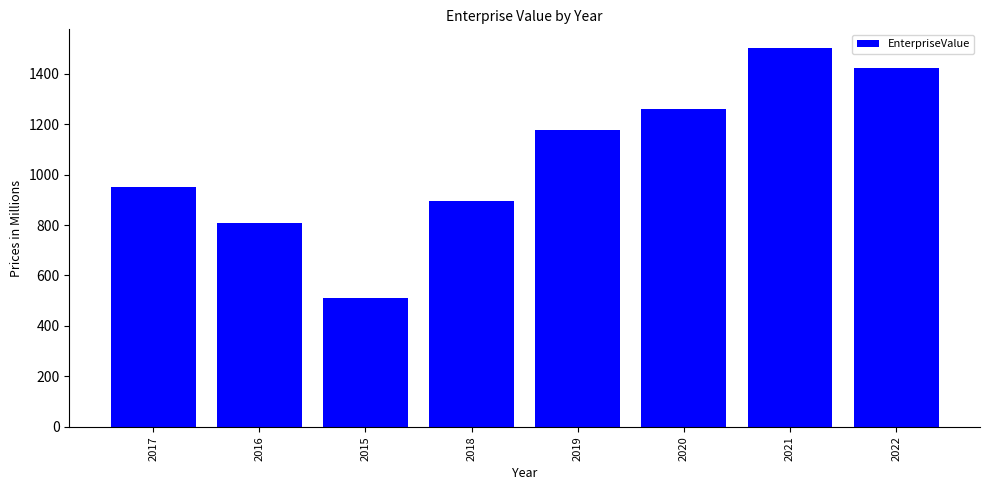

What is the value of the 3rd bar from the left?

511.9